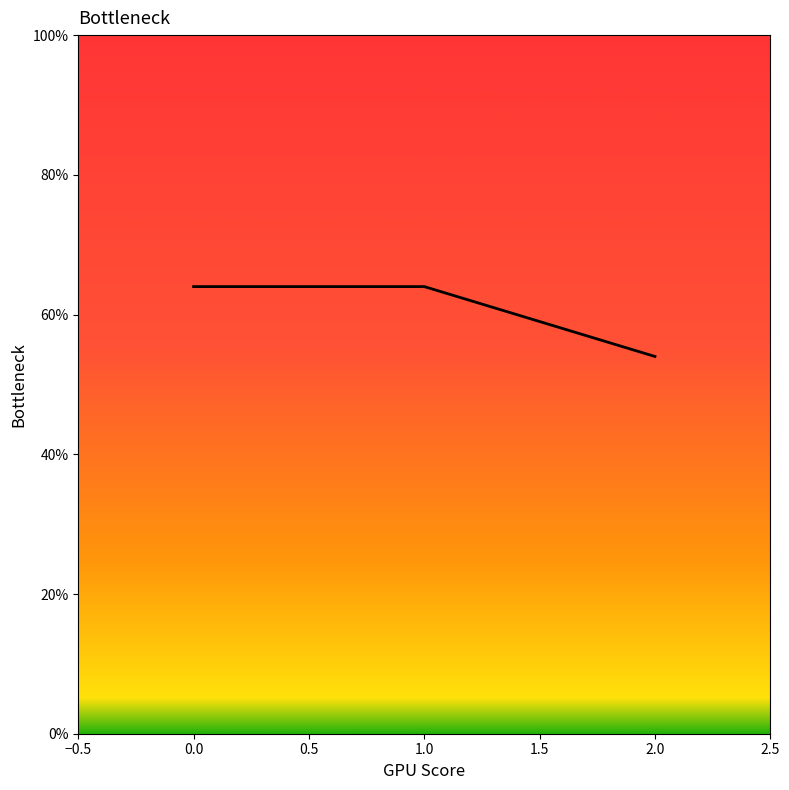

How many values are between 54 and 64?

3